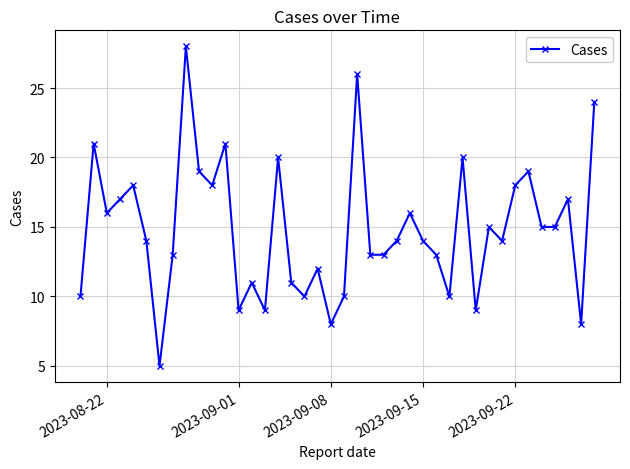

What is the smallest value displayed?

5